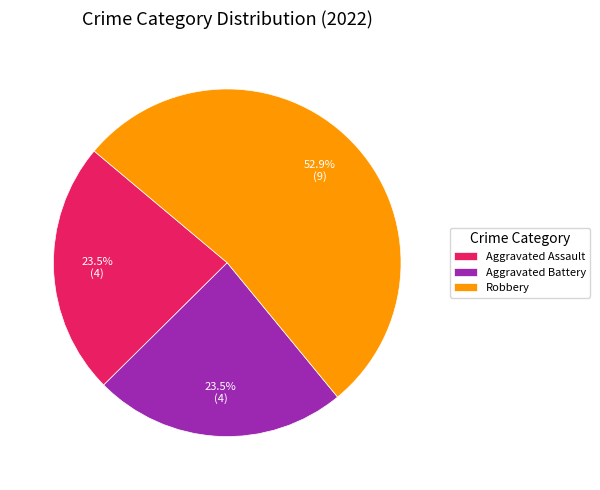

What is the ratio of the value at Aggravated Assault to the value at Aggravated Battery?

1.0